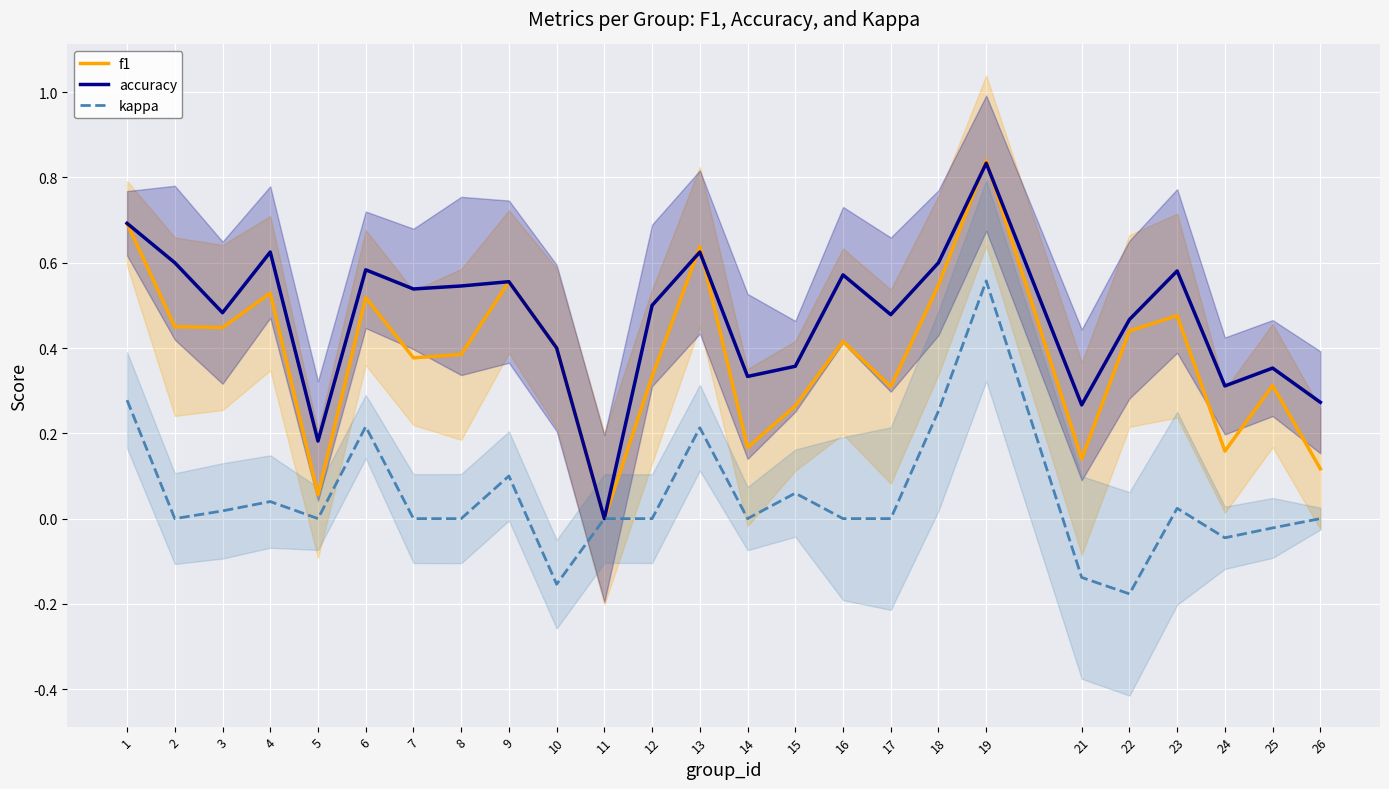

How many data points does each series have?

25